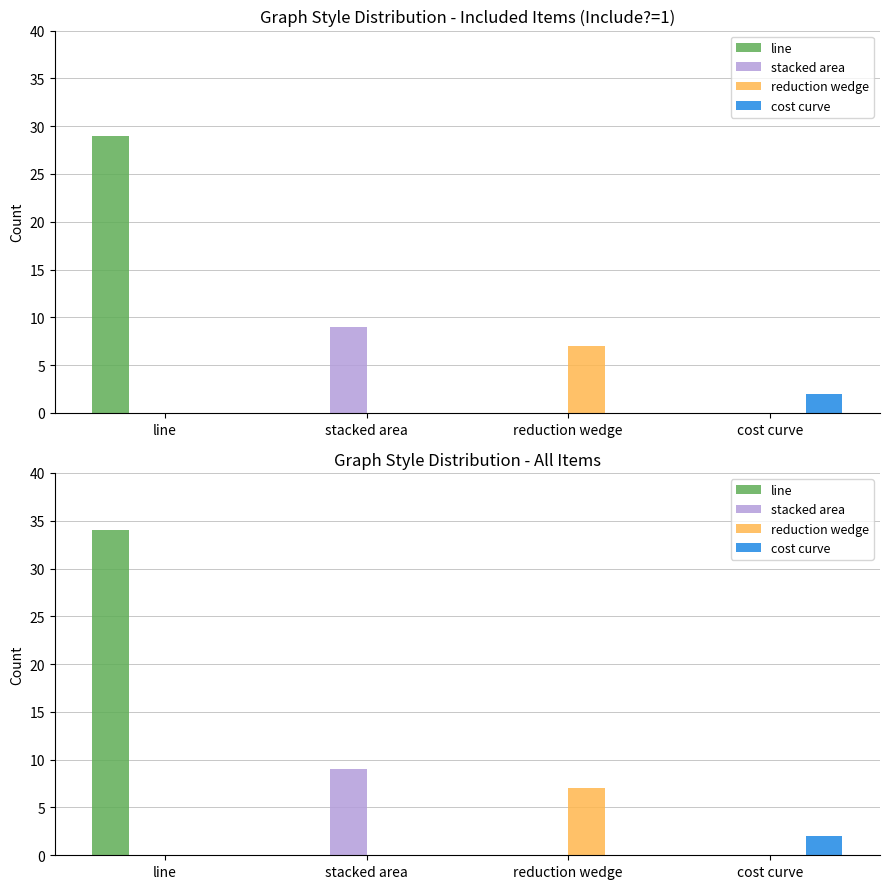

Count the reduction wedge values in the range 0 to 7.

4